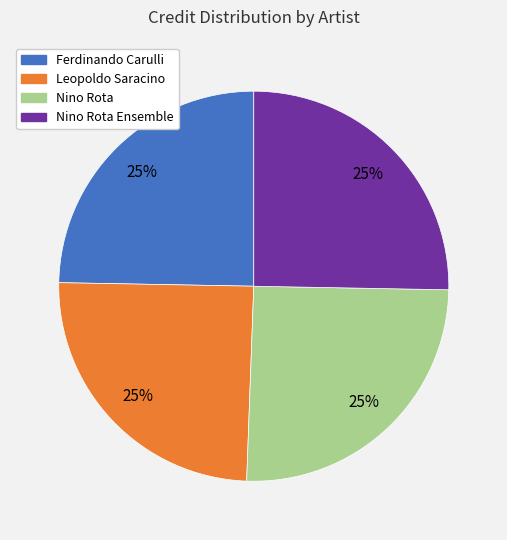

Is there any slice that represents more than half of the pie?

No